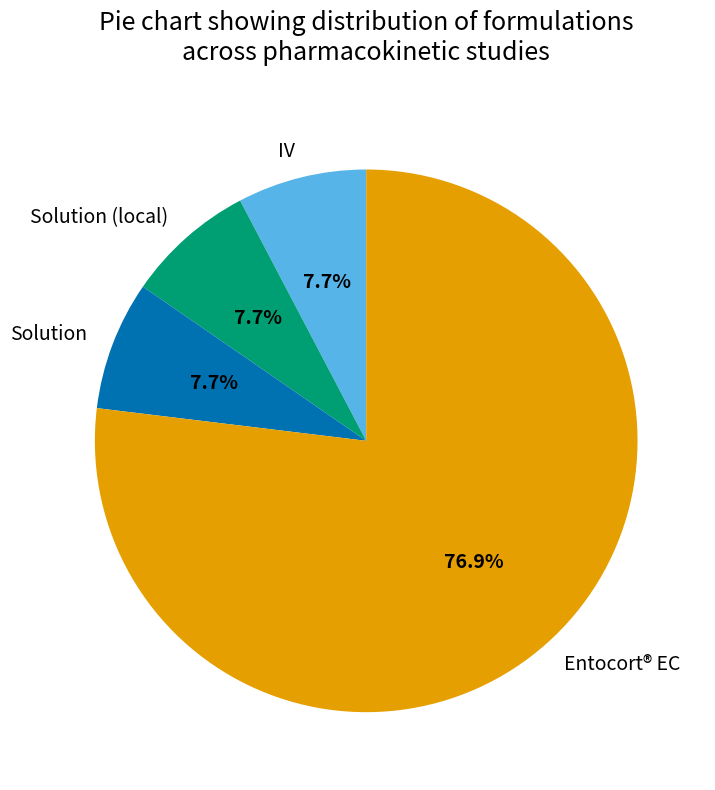

True or false: Entocort® EC accounts for 77% of the total.

True